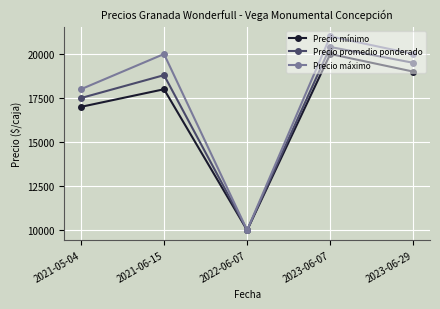

List the series in order of their overall mean, highest first.

Precio máximo, Precio promedio ponderado, Precio mínimo